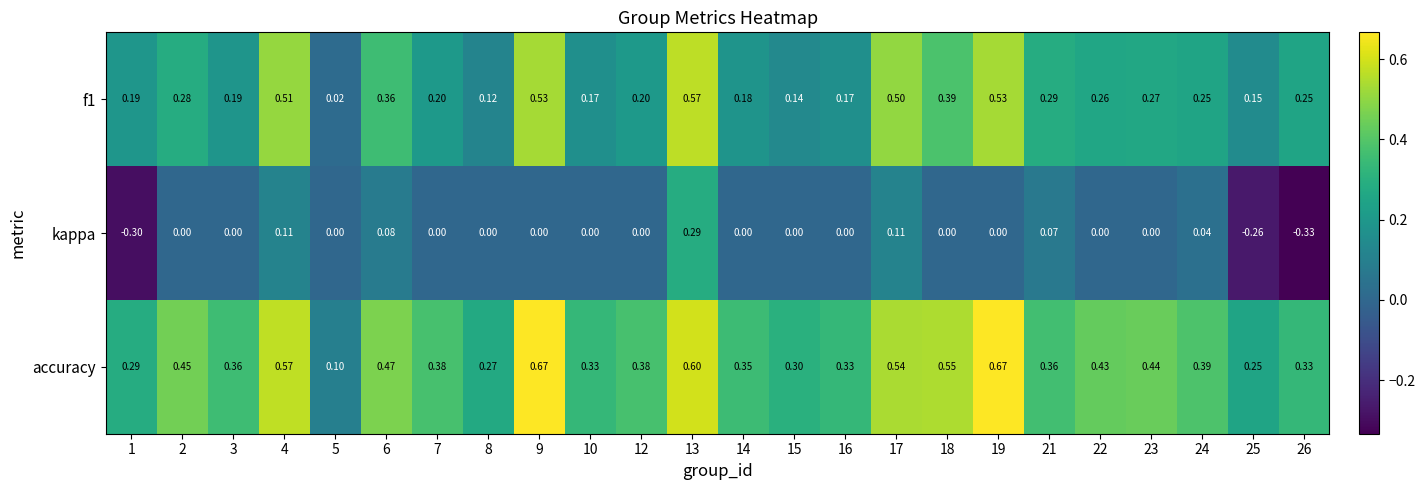

Which series has the largest total across all categories?

accuracy